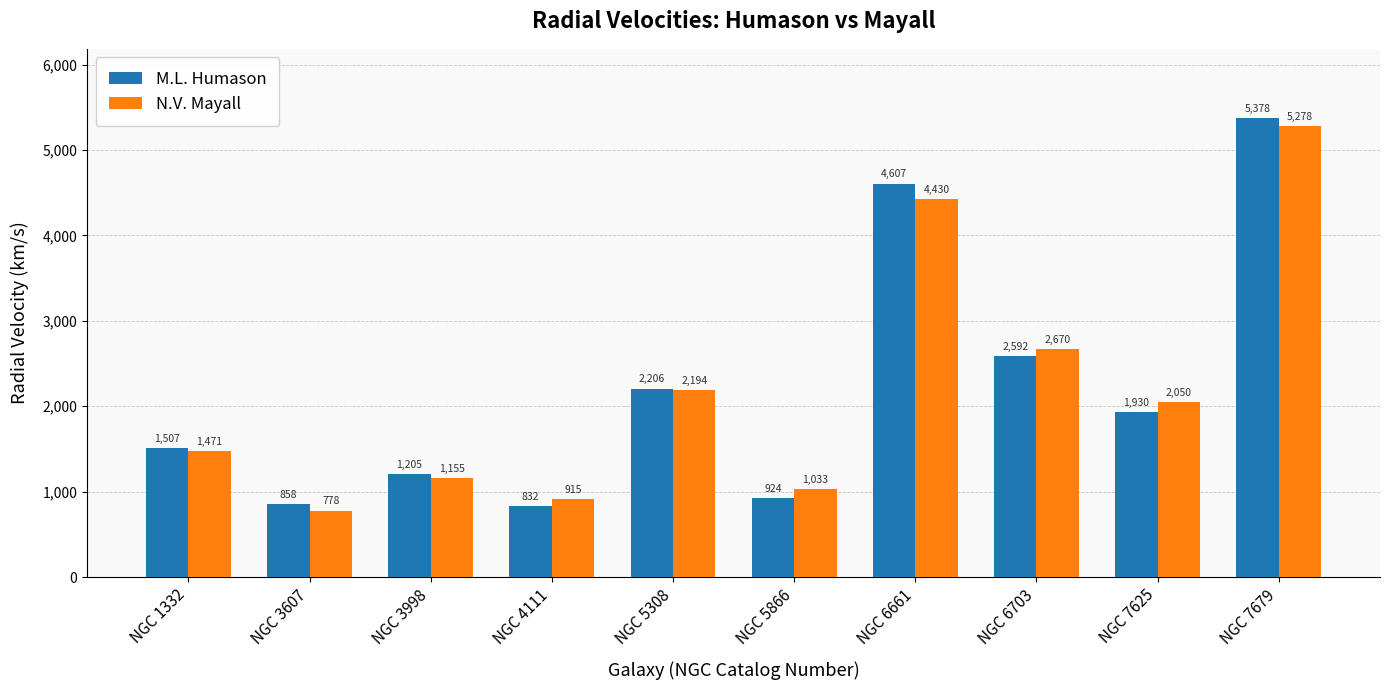

Which series has the widest spread of values?

M.L. Humason